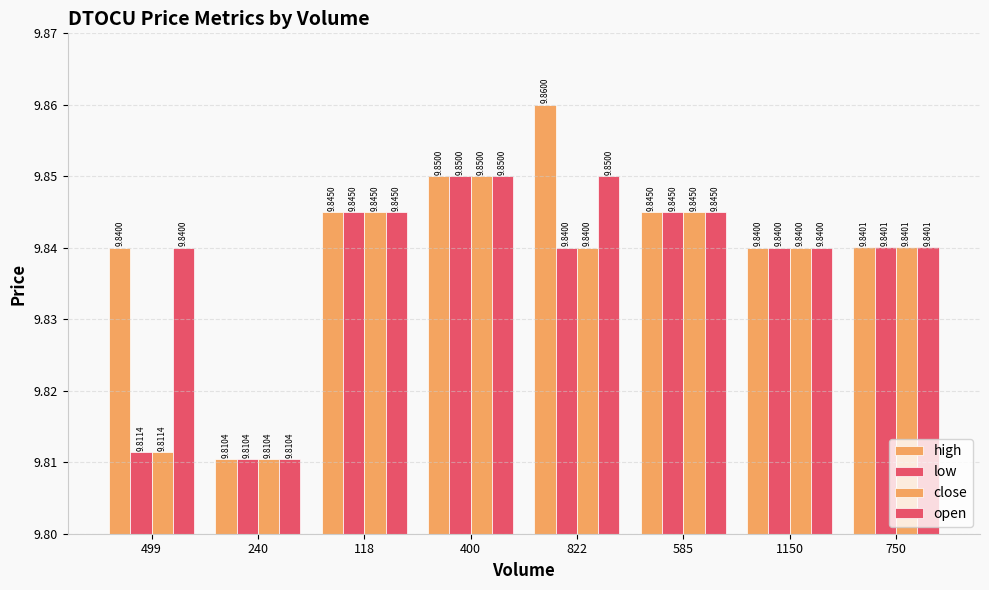

List the labels in order of low value, smallest first.

240, 499, 822, 1150, 750, 118, 585, 400